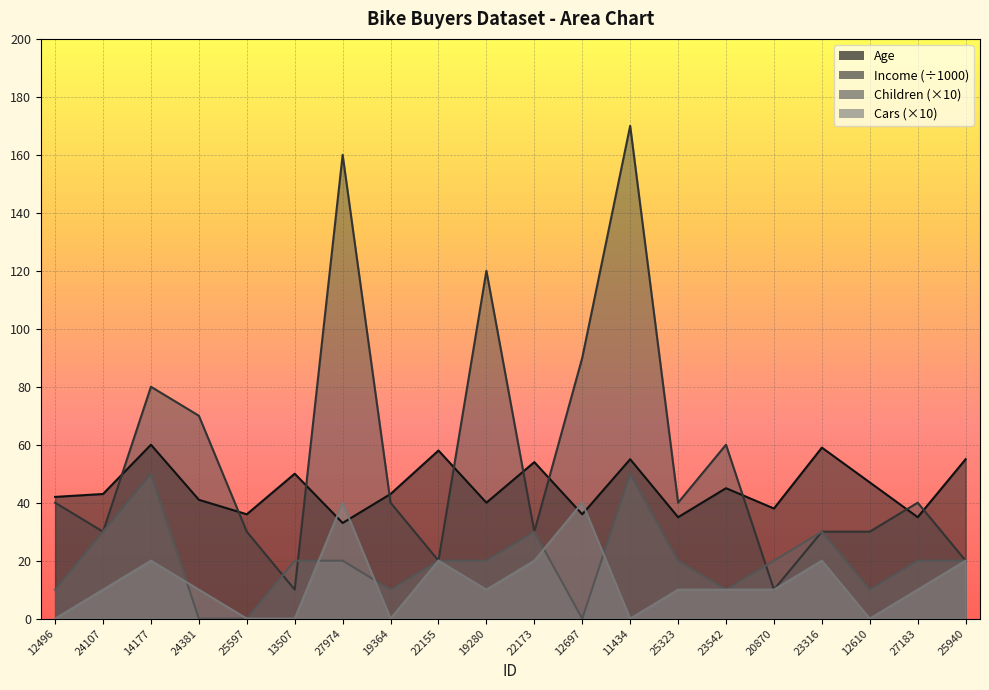

Count the number of categories in the chart.

20